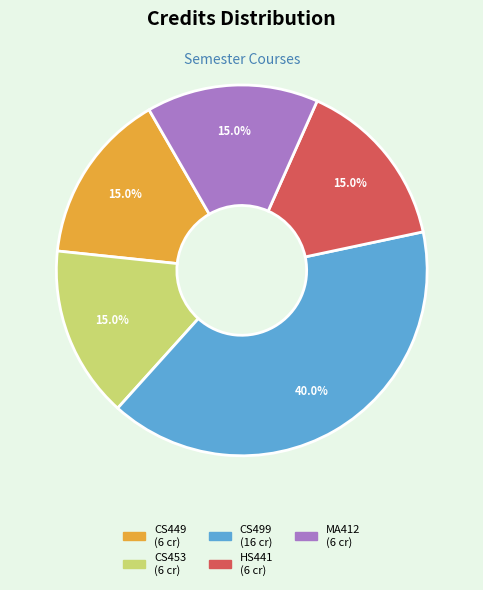

Does any single category account for the majority?

No